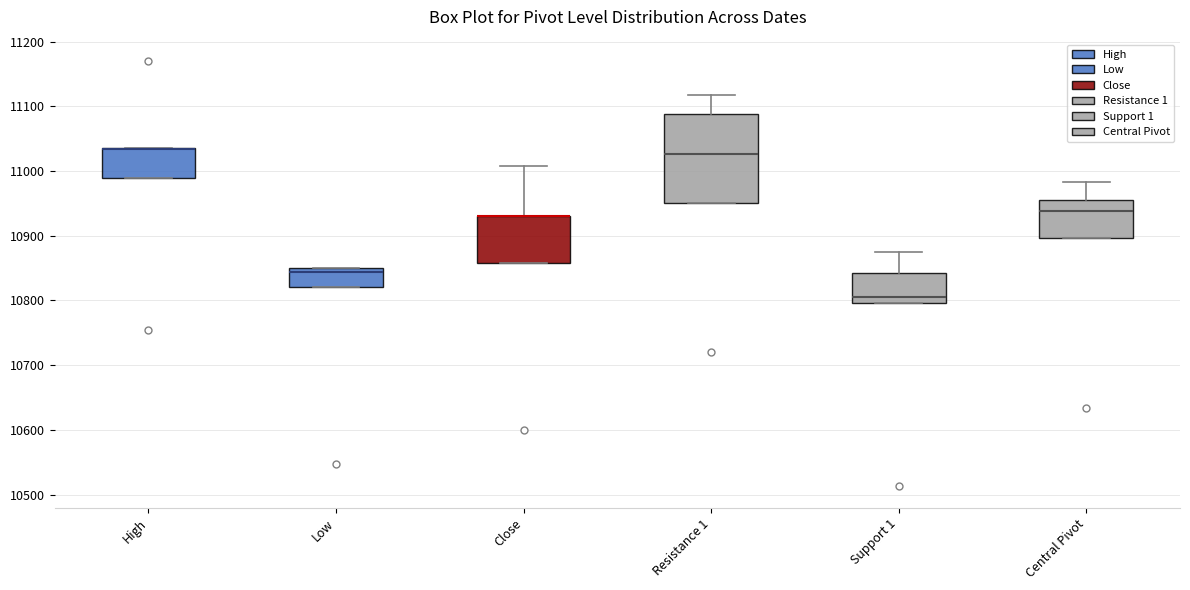

Comparing the boxes themselves (not the whiskers), which one is the tallest?

Resistance 1